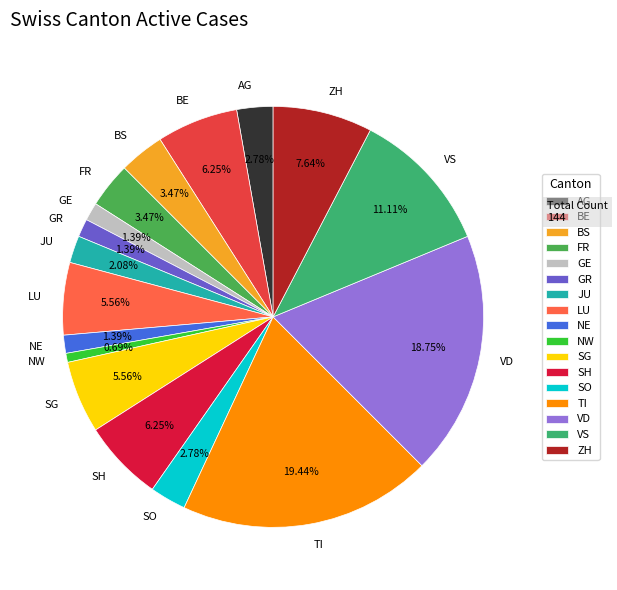

Between SO and GE, which is larger?

SO